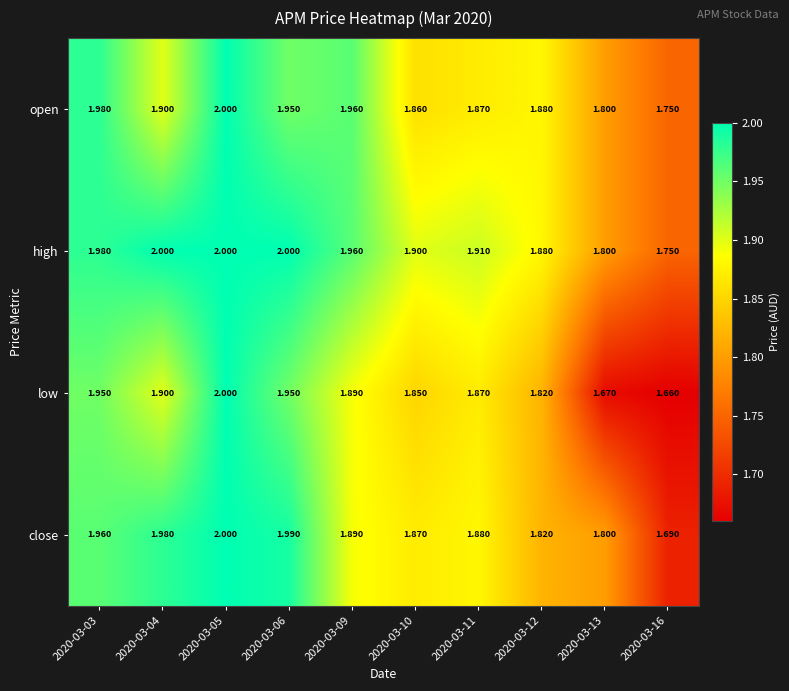

Is the value of low at 2020-03-16 greater than the value of close at 2020-03-06?

No